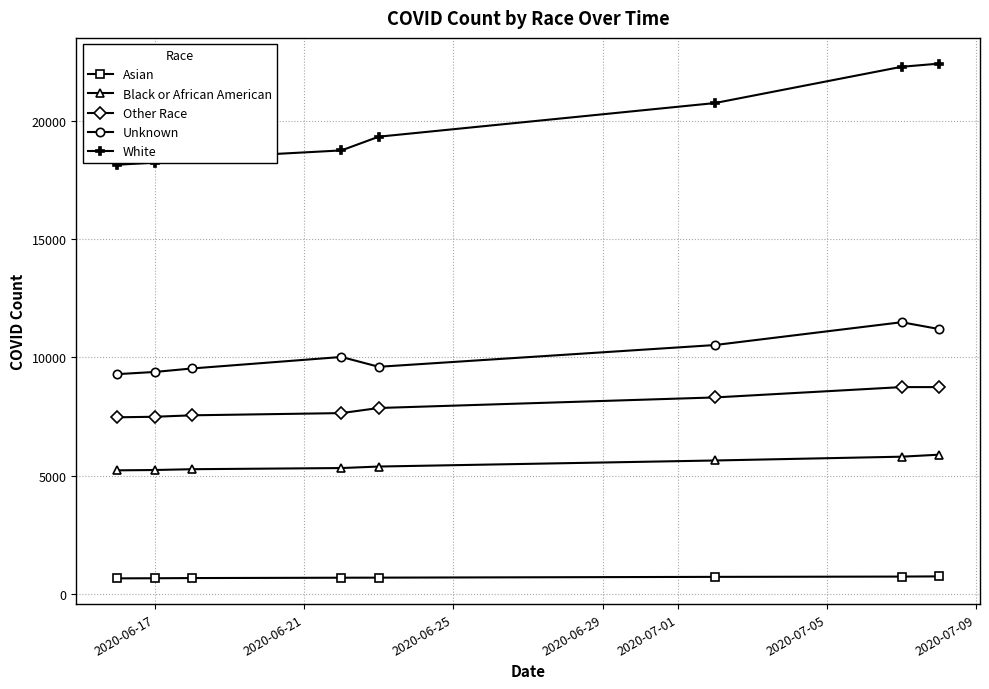

What is the value of the Other Race point at the 4th from the left?

7644